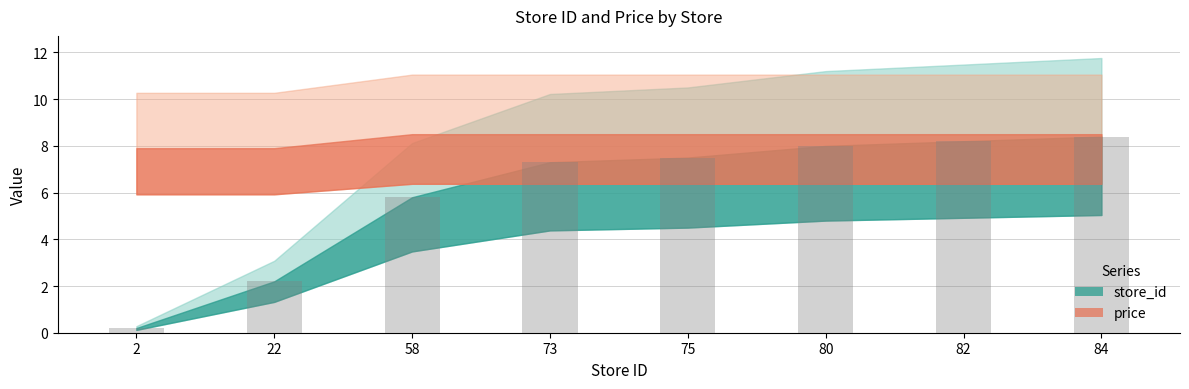

Rank the categories by value from lowest to highest.

2, 22, 58, 73, 75, 80, 82, 84